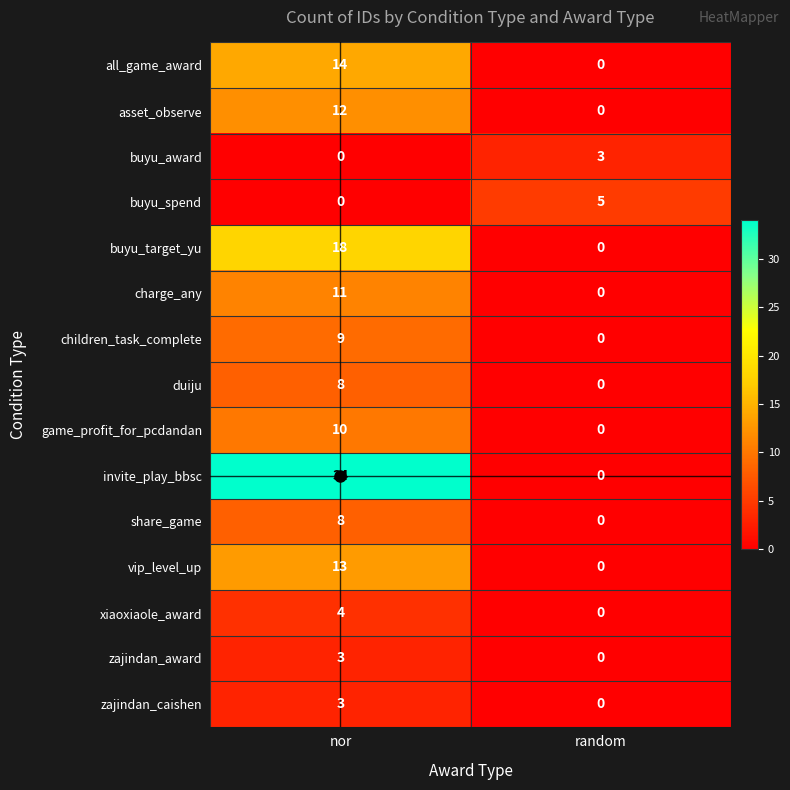

Which series has the largest total across all categories?

invite_play_bbsc